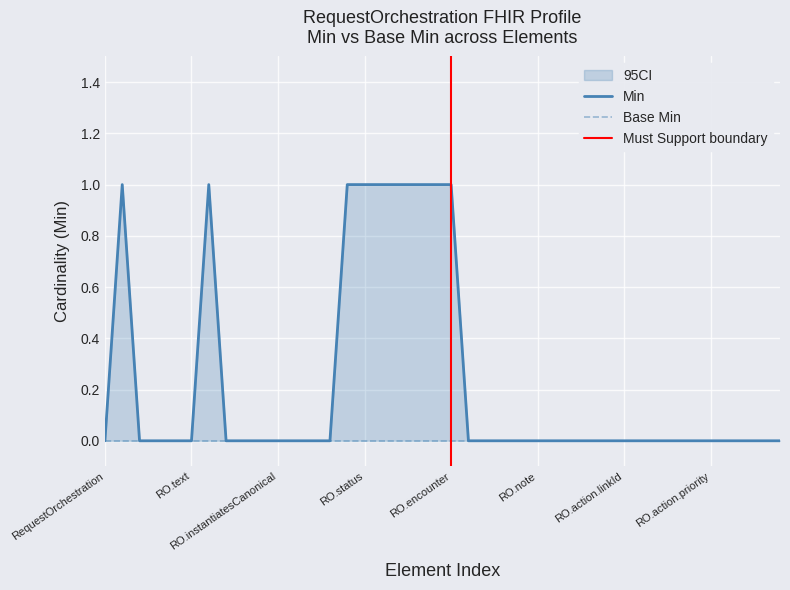

Where is the data nearest to the value 0?

RequestOrchestration